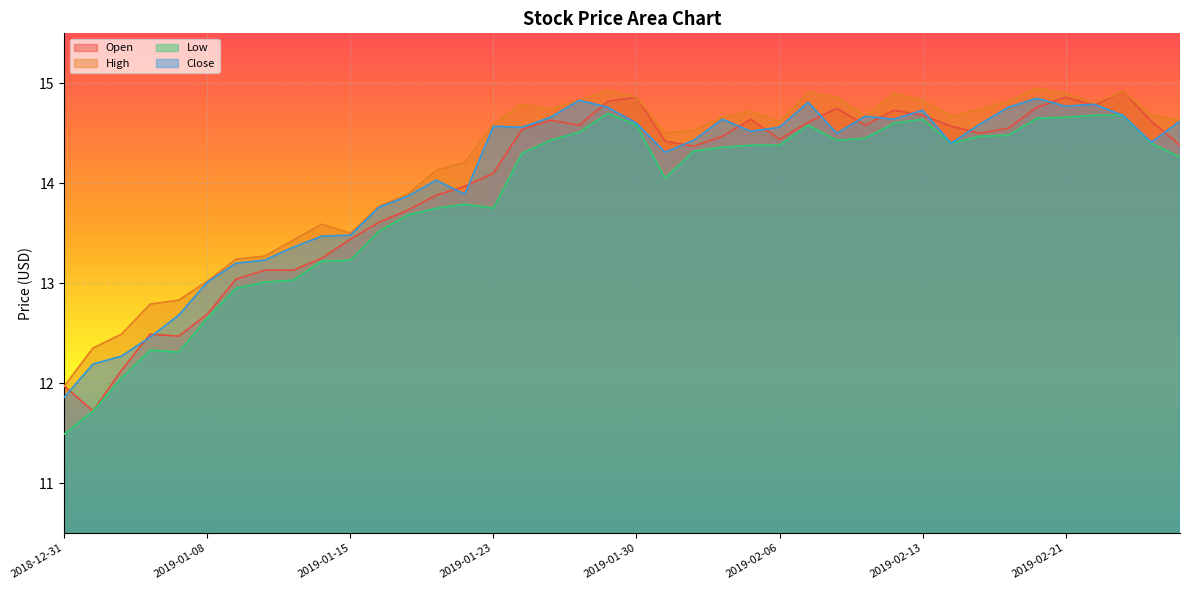

In Close, how many points are lower than both neighbors (excluding endpoints)?

9